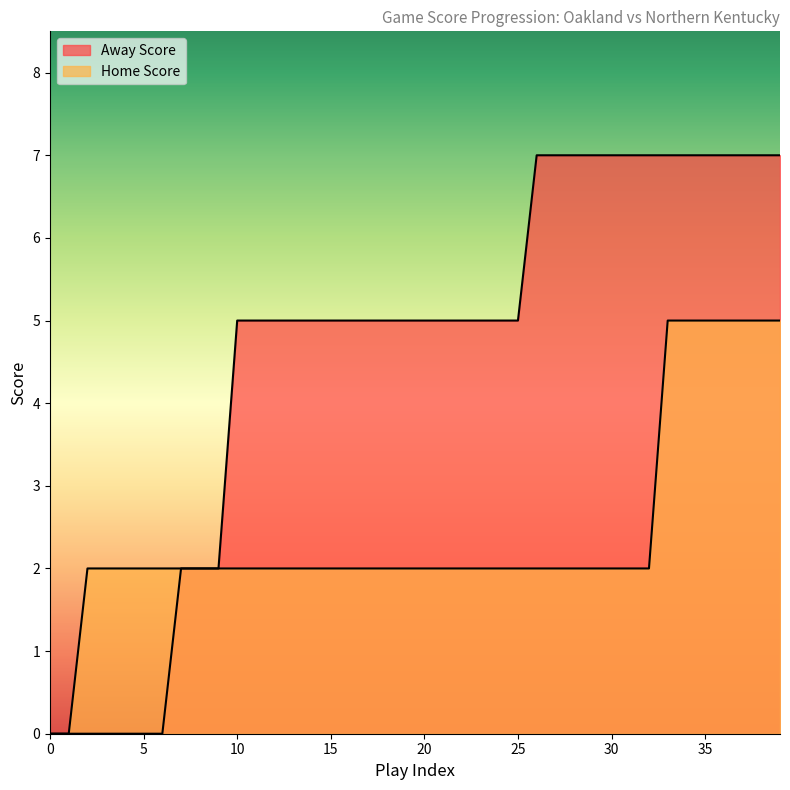

The Away Score series shows 11 at 38. True or false?

False